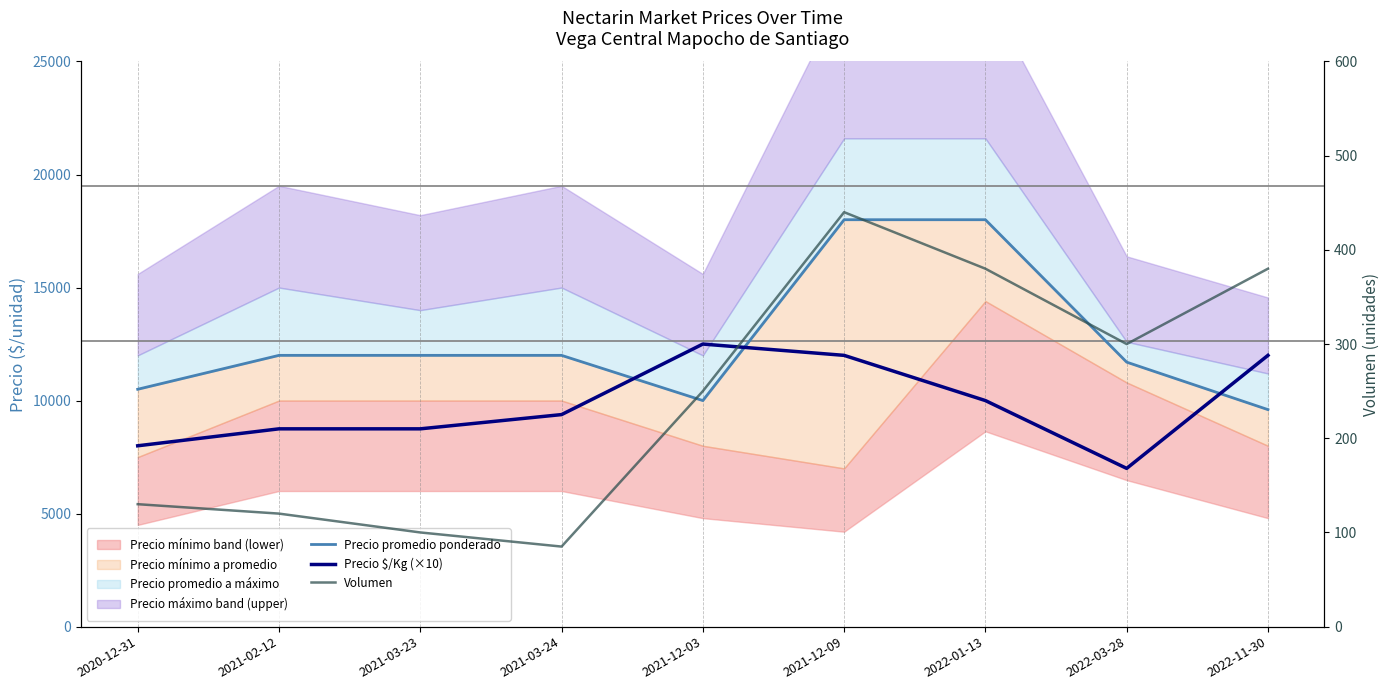

Reading left to right, list all the values displayed in this chart.

Precio promedio ponderado: 2020-12-31=10500	2021-02-12=12000	2021-03-23=12000	2021-03-24=12000	2021-12-03=10000	2021-12-09=18000	2022-01-13=18000	2022-03-28=11700	2022-11-30=9600
Precio $/Kg (×10): 2020-12-31=8000	2021-02-12=8750	2021-03-23=8750	2021-03-24=9380	2021-12-03=12500	2021-12-09=12000	2022-01-13=10000	2022-03-28=7000	2022-11-30=12000
Volumen: 2020-12-31=130	2021-02-12=120	2021-03-23=100	2021-03-24=85	2021-12-03=250	2021-12-09=440	2022-01-13=380	2022-03-28=300	2022-11-30=380